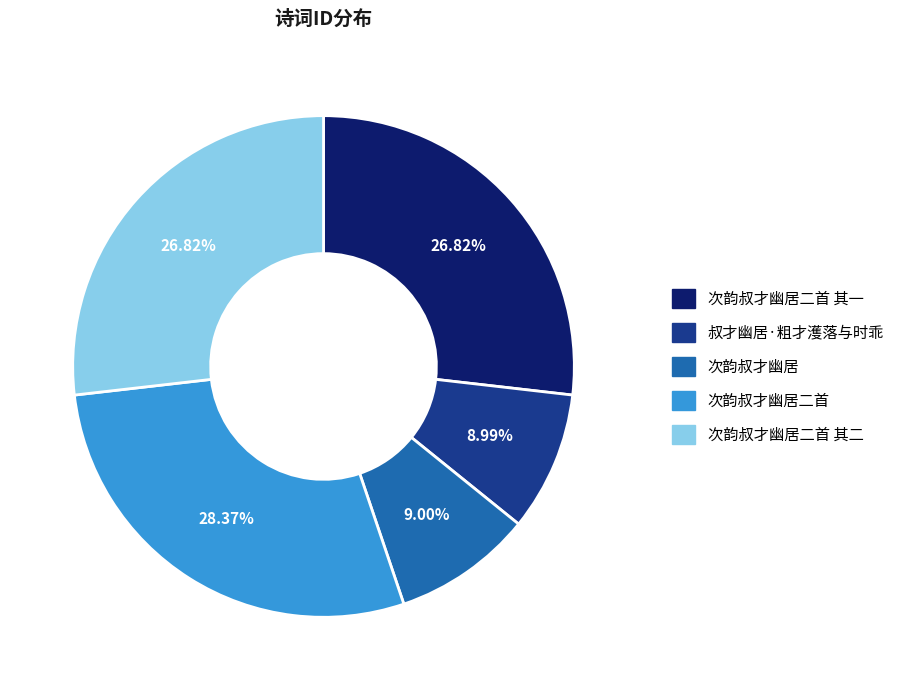

Is there any slice that represents more than half of the pie?

No